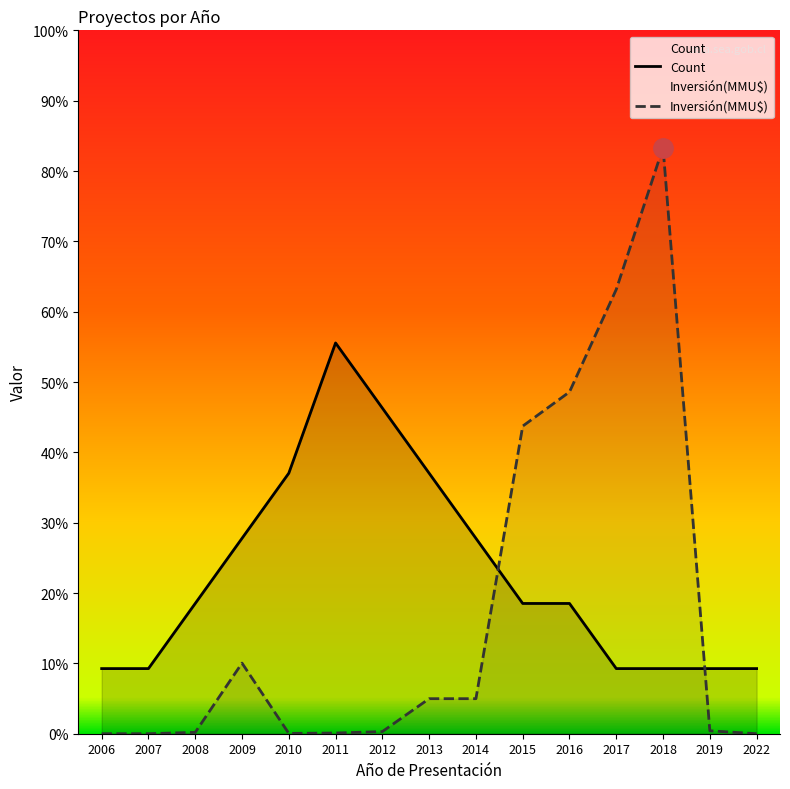

Which series changed the most between 2012 and 2017?

Inversión(MMU$)